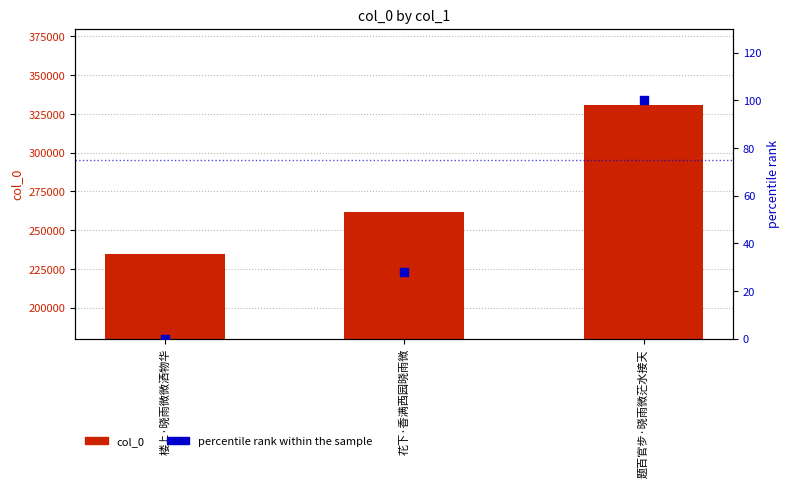

Which series contains the lowest Y value?

percentile rank within the sample